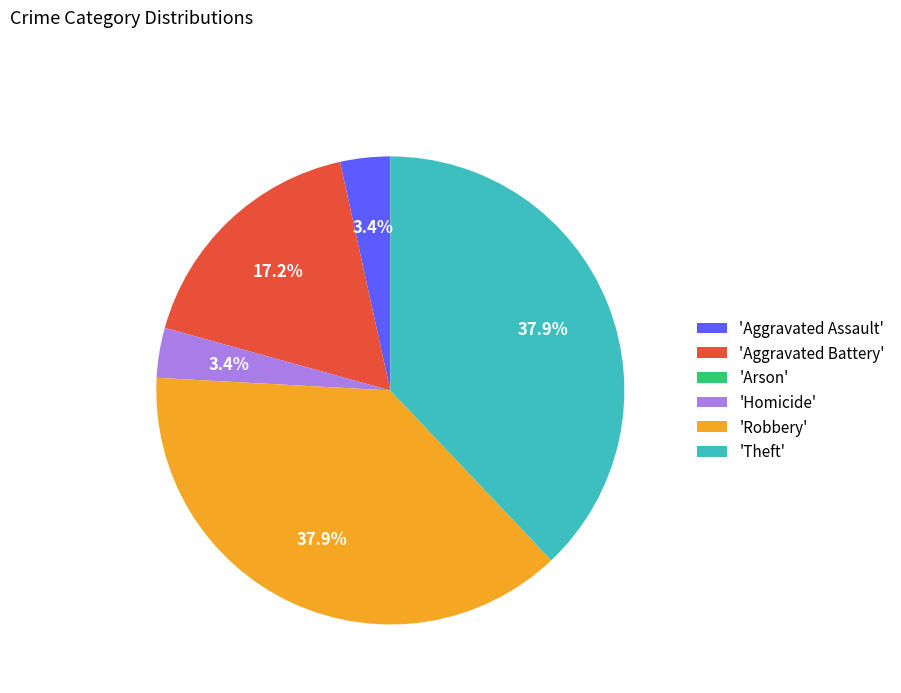

Is there any slice that represents more than half of the pie?

No